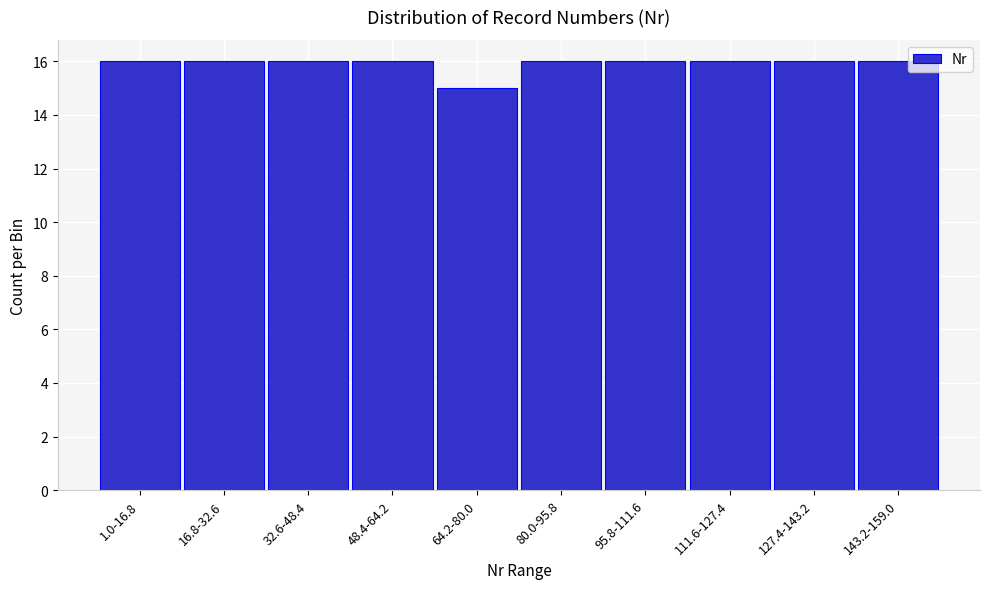

Reading left to right, extract all data points from this chart.

16	16	16	16	15	16	16	16	16	16